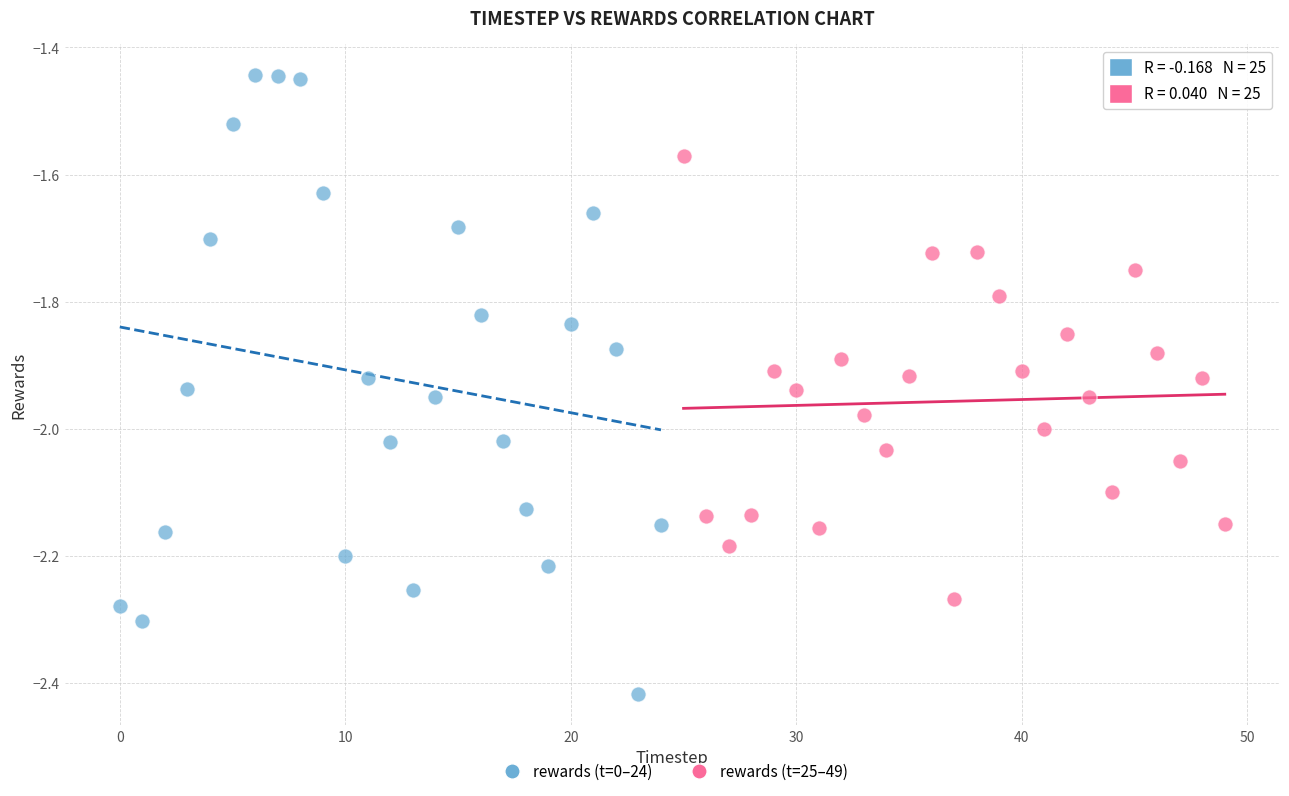

Which series has the widest spread of Y values?

rewards (t=0–24)